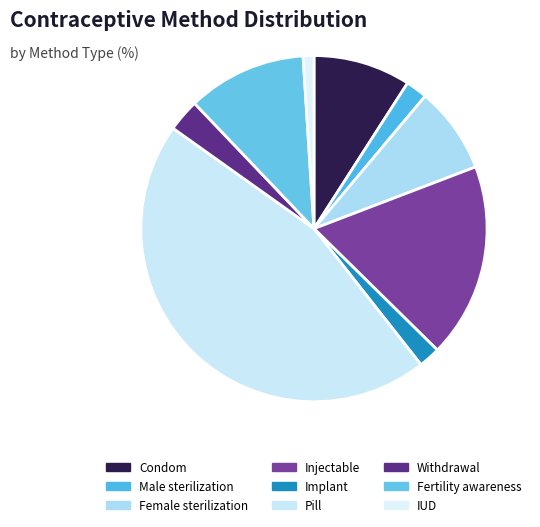

Which category has the biggest portion of the pie?

Pill